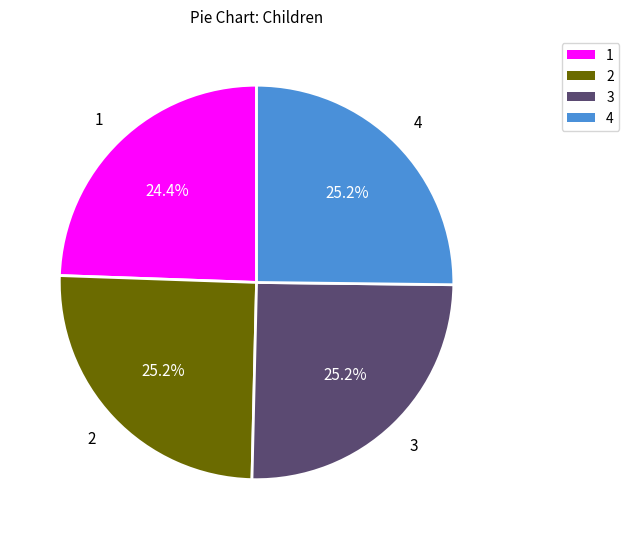

Does 2 account for over 50% of the chart?

No